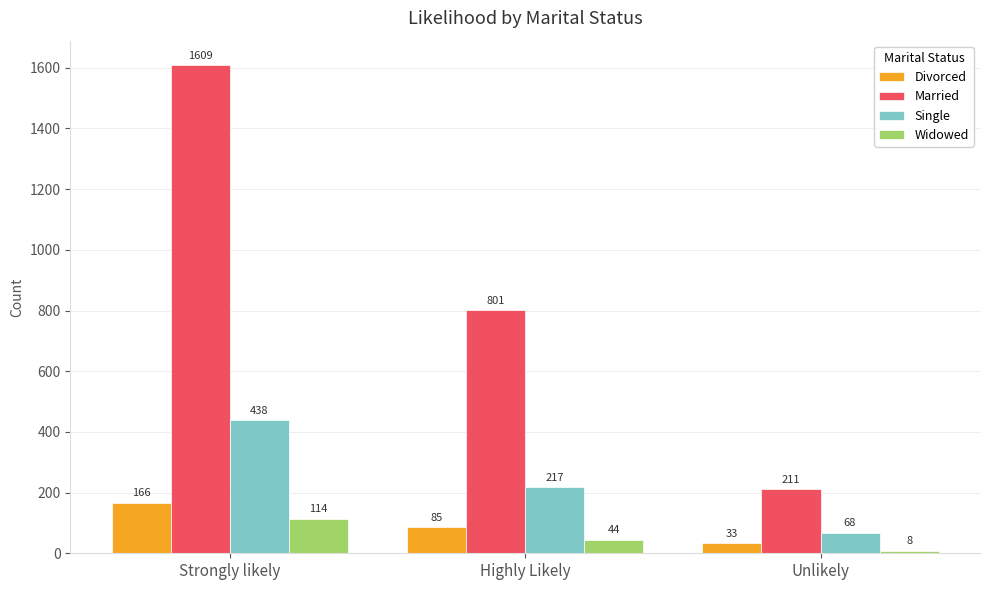

Reading right to left, transcribe all the data shown in this chart.

Divorced: 33	85	166
Married: 211	801	1609
Single: 68	217	438
Widowed: 8	44	114